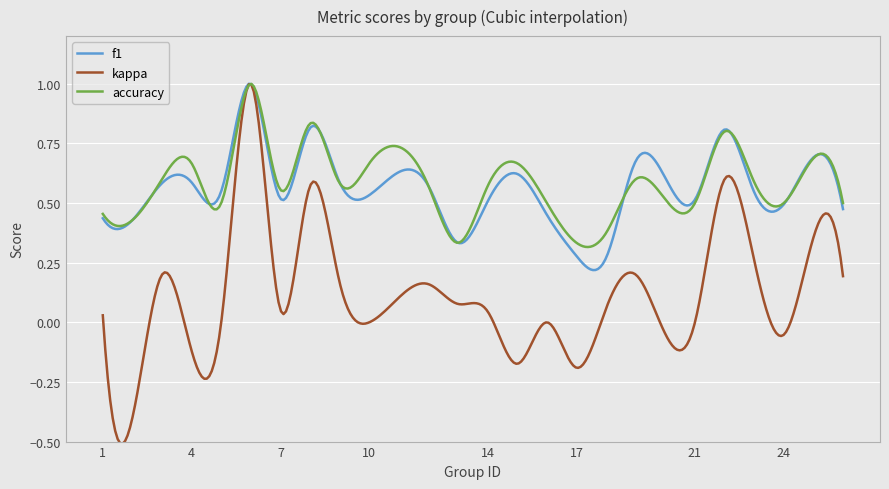

Which series has the largest range (max minus min)?

kappa